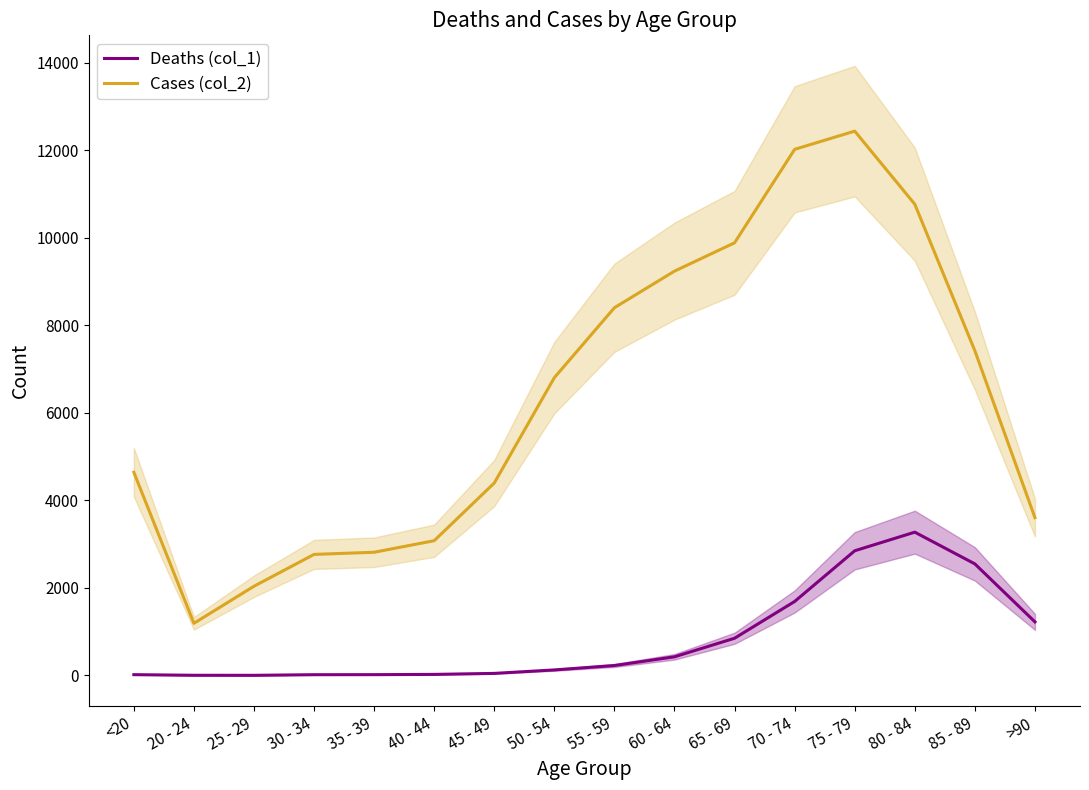

At which category does Cases (col_2) reach its first local valley?

20 - 24